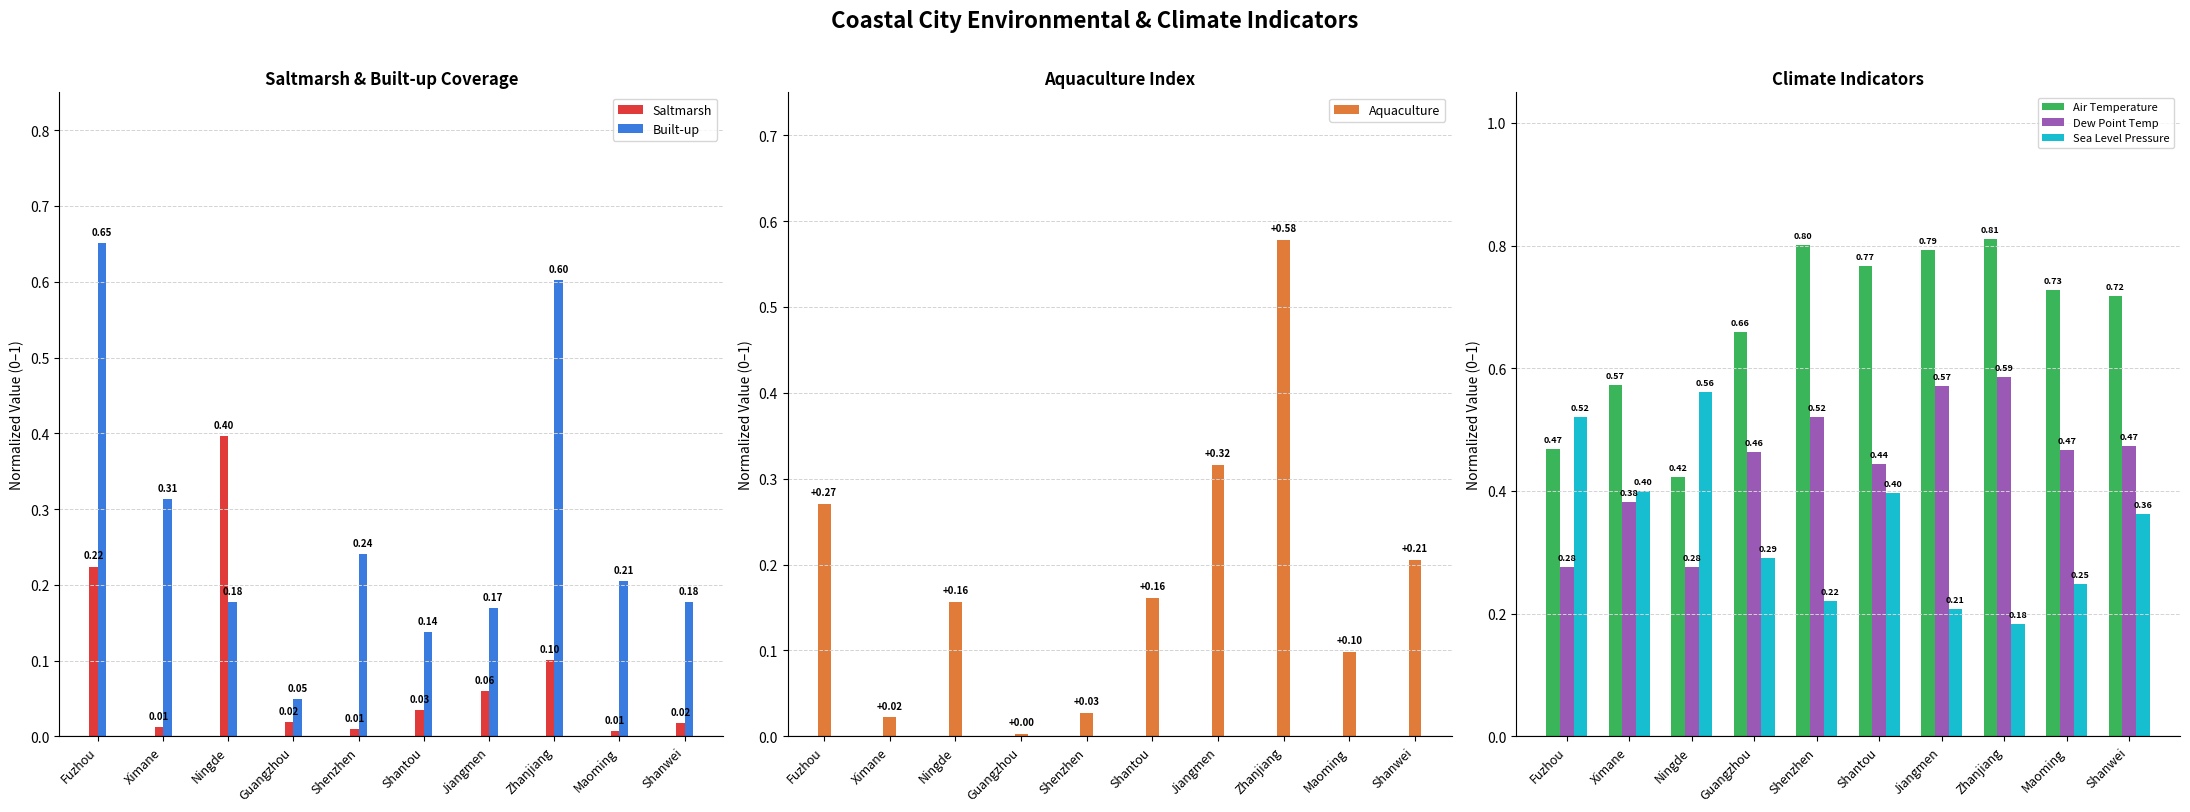

How many categories are shown in the chart?

10